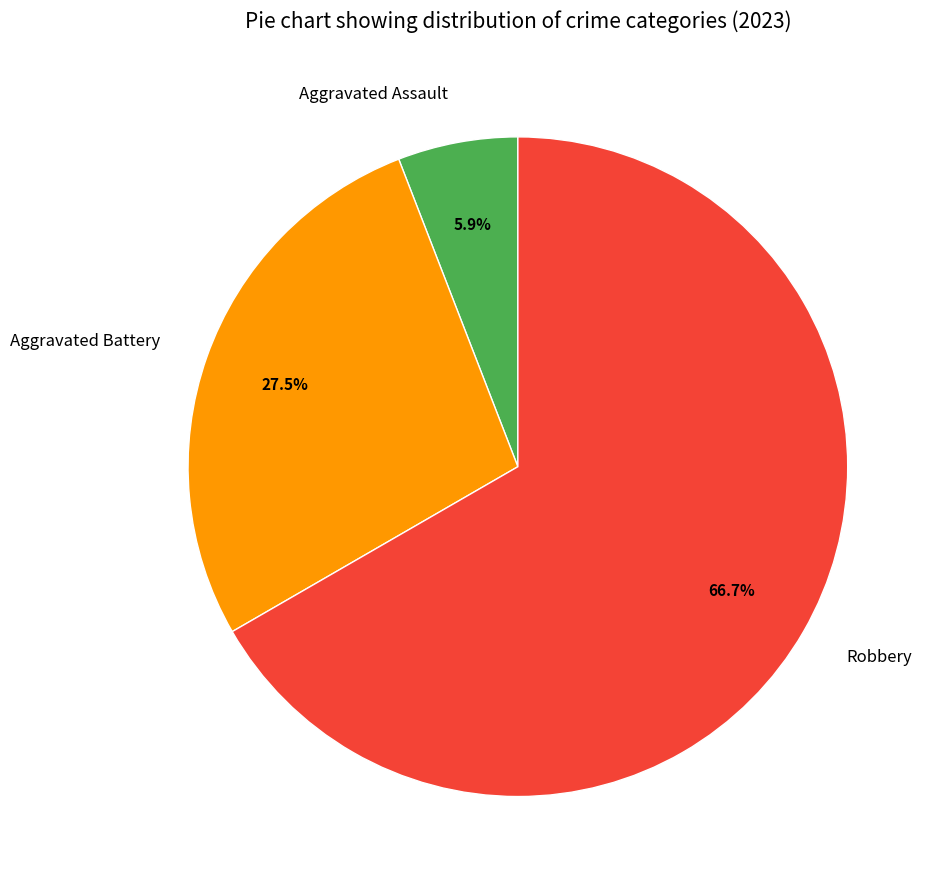

How many segments does this pie chart have?

3